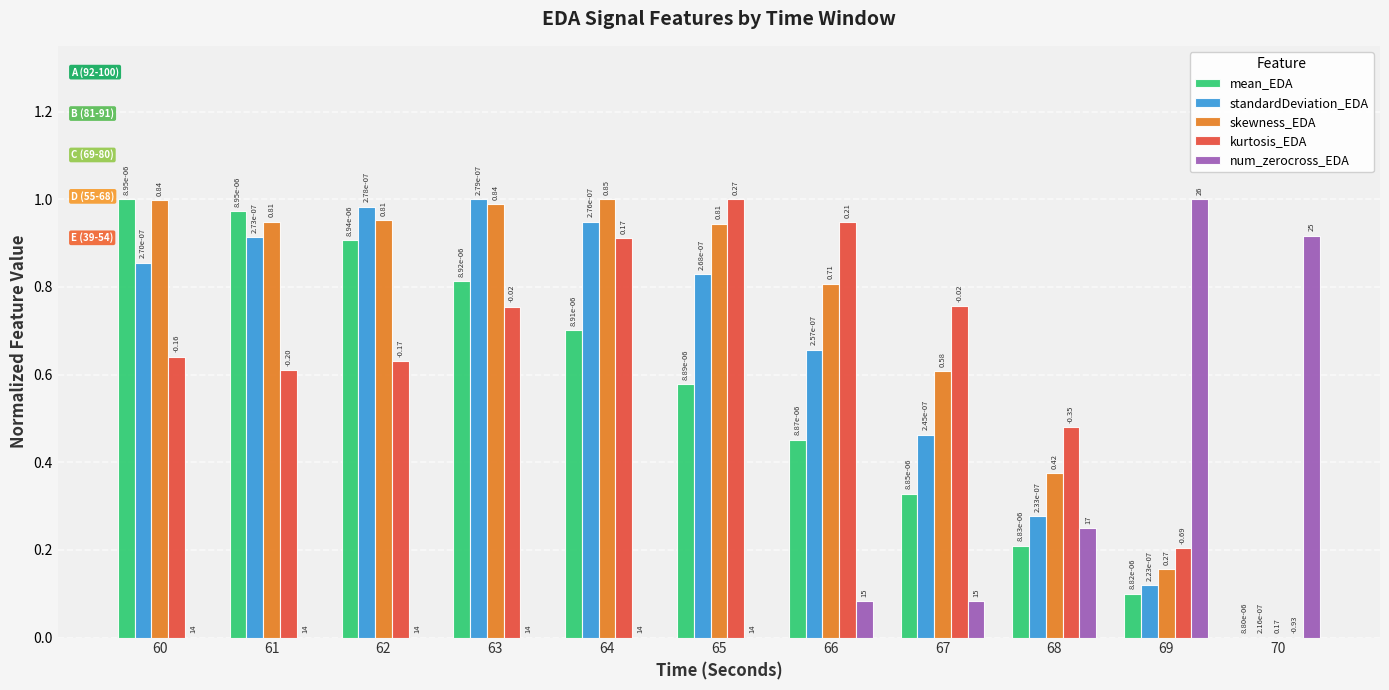

Are the bars grouped side by side (vs. stacked)?

Yes